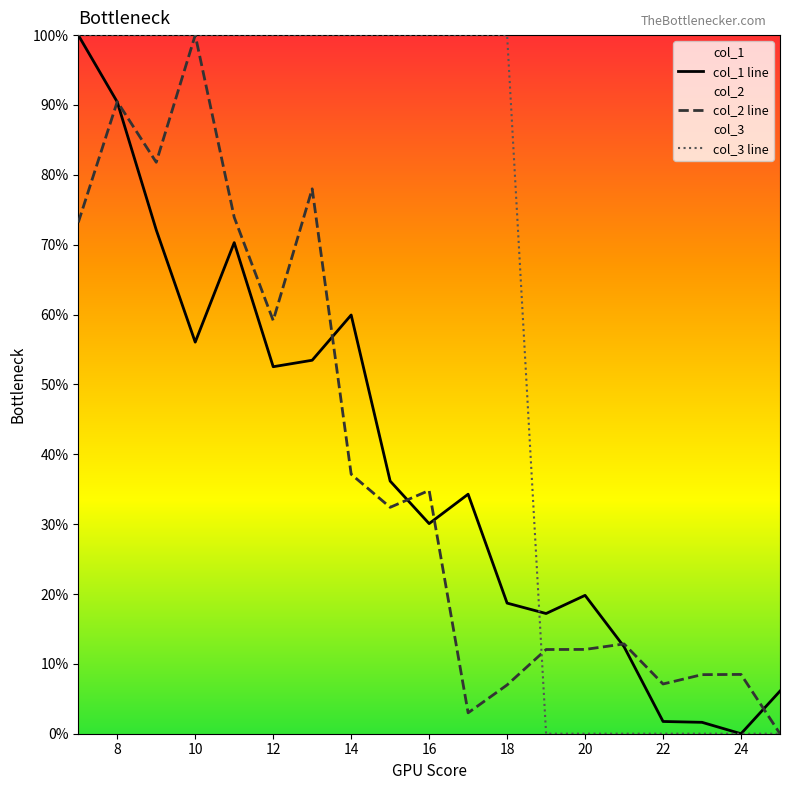

What is the difference between the second highest and minimum values in the col_2 line series?

90.5